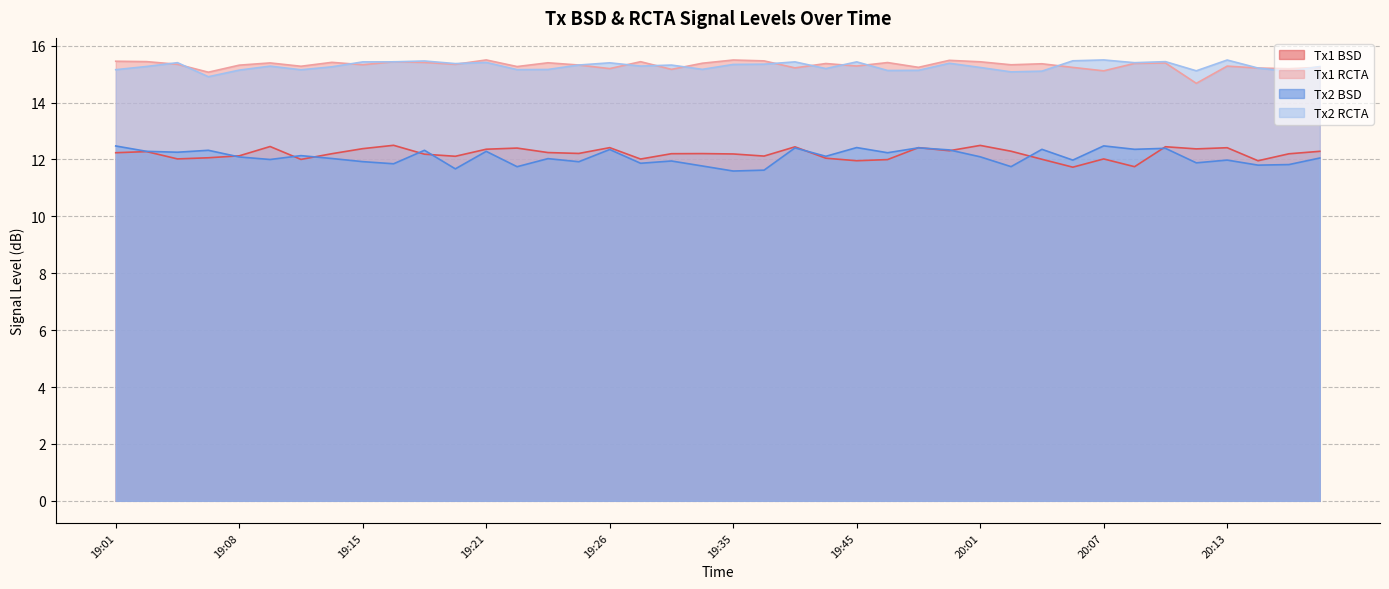

How many lines are shown in the chart?

4